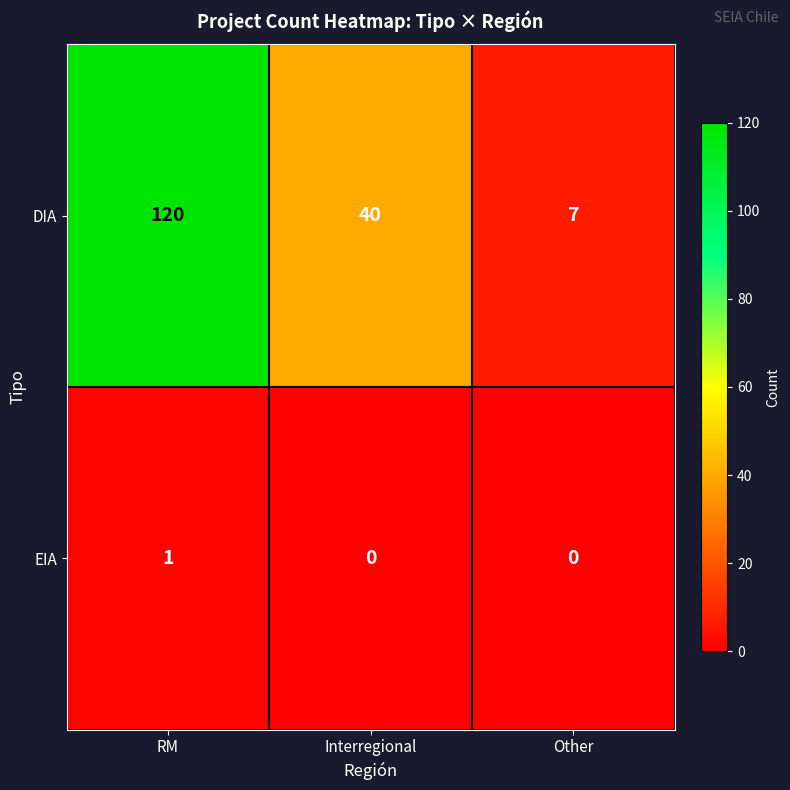

Is it true that DIA equals 68 at Interregional?

False